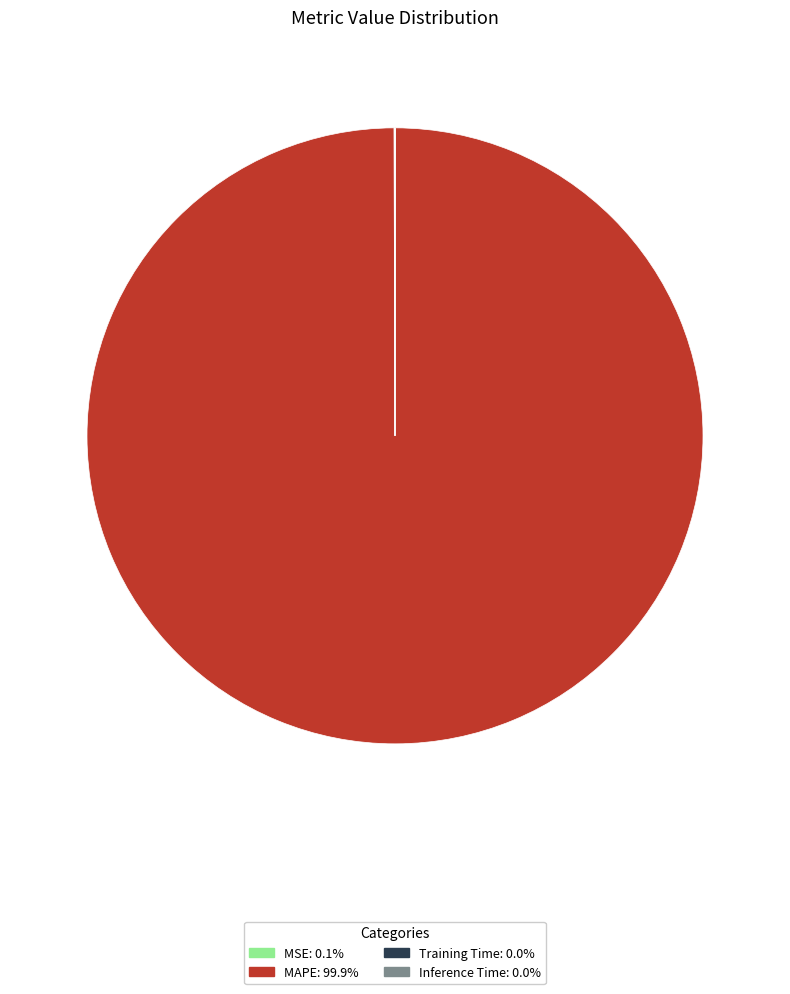

Is there any slice that represents more than half of the pie?

Yes